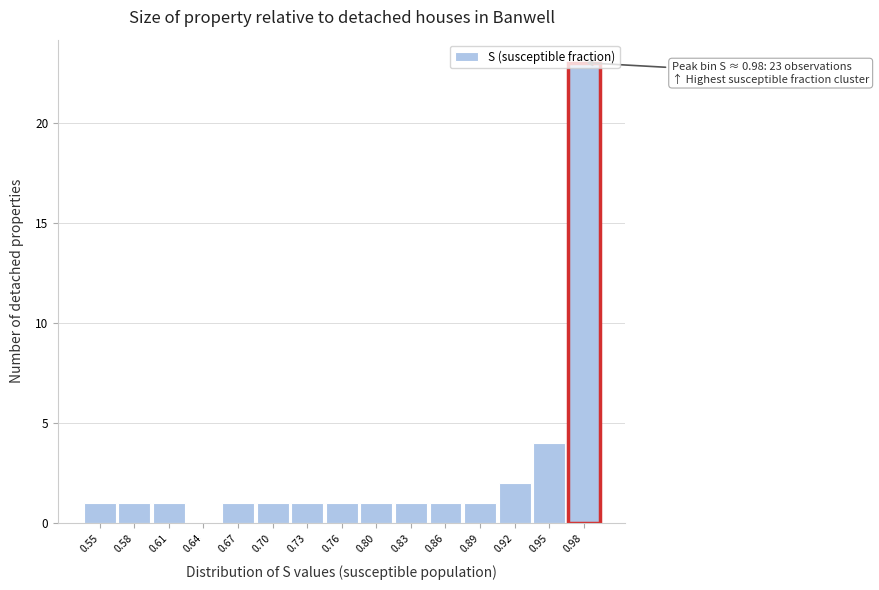

Which range on the x-axis has the tallest bar?

0.970 to 1.000